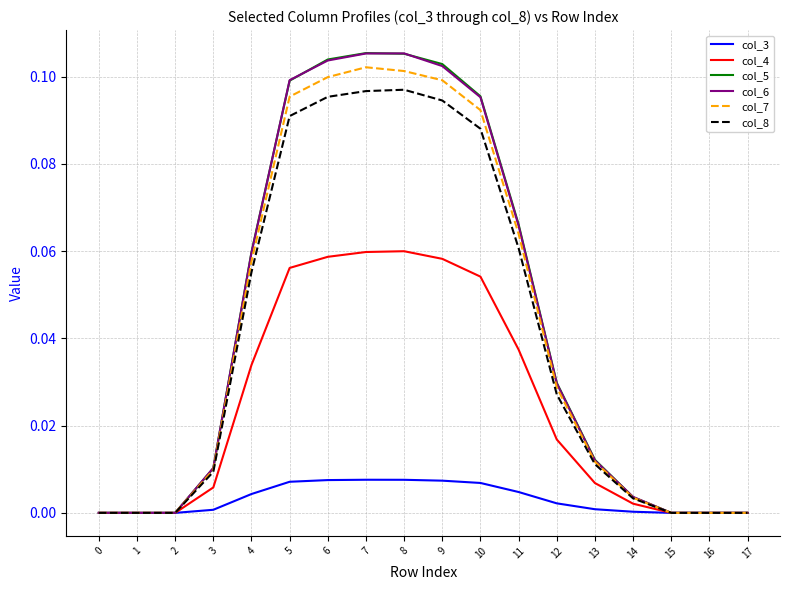

Is it true that col_6 equals 0.1 at 6?

True